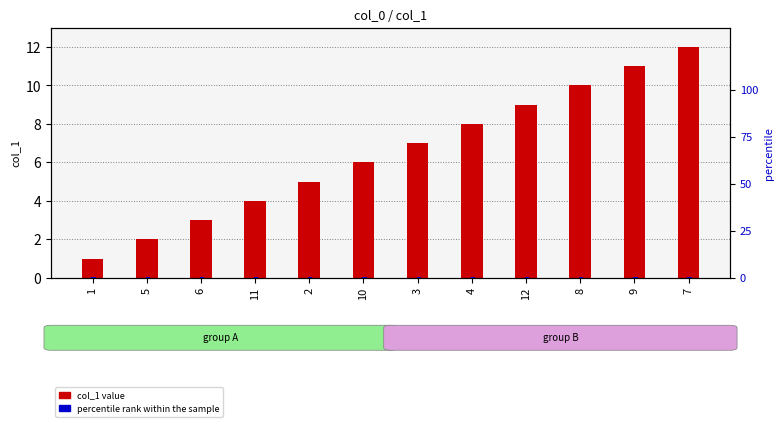

True or false: percentile rank within the sample has a value of 0.8 at 8.

False